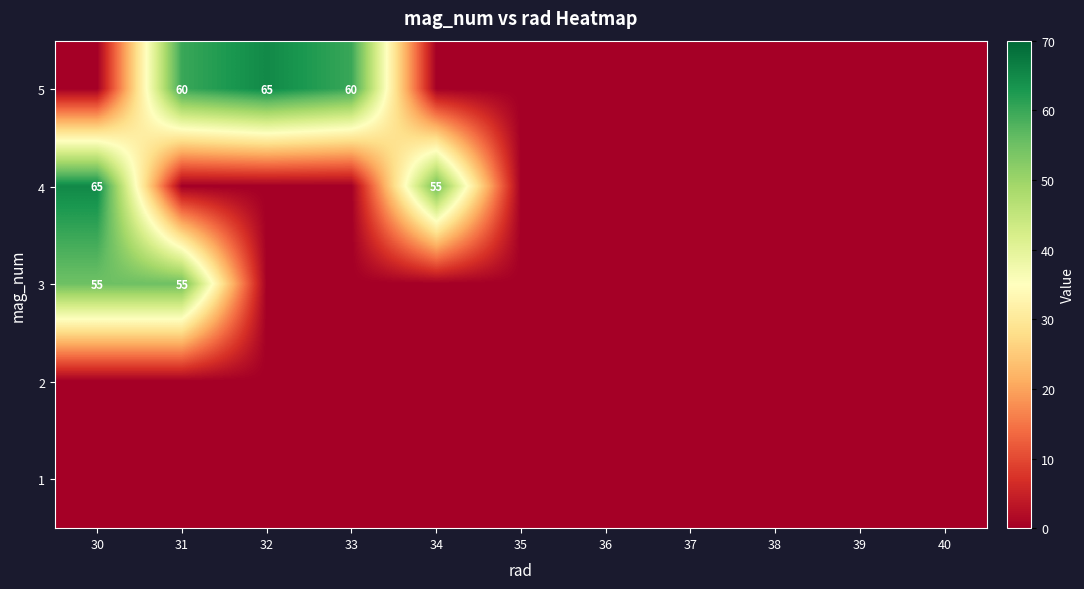

What is the difference between the second highest and second lowest values in the 4 series?

55